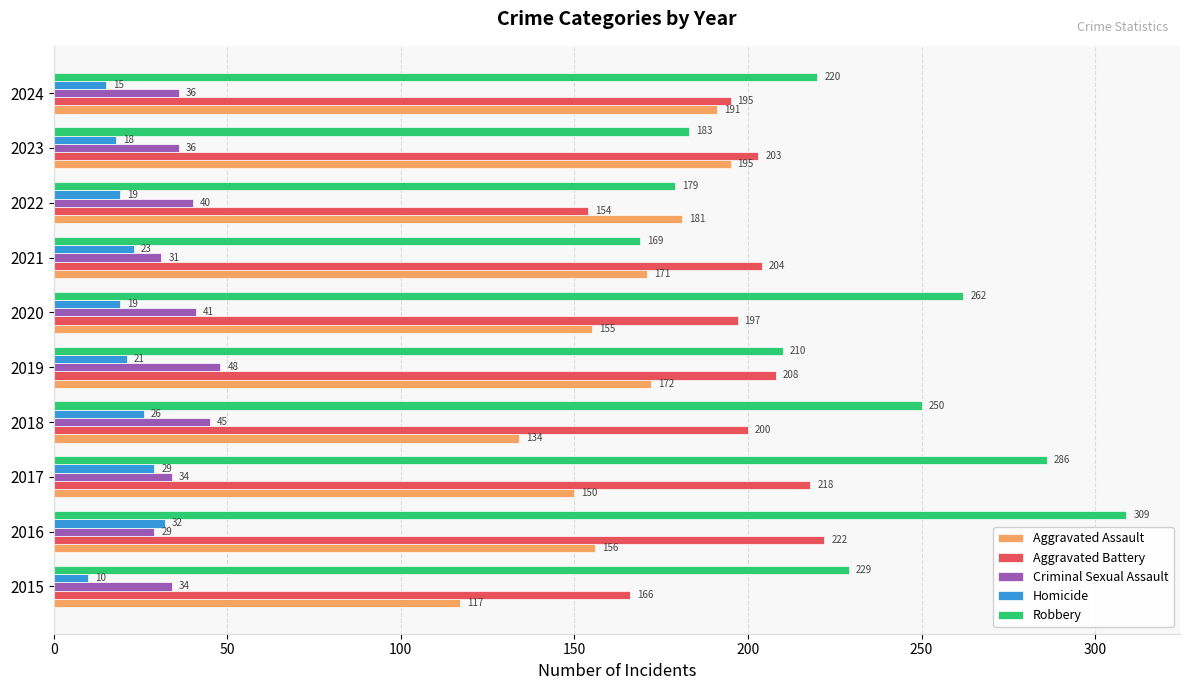

What is the difference between the Robbery values at 2024 and 2015?

9